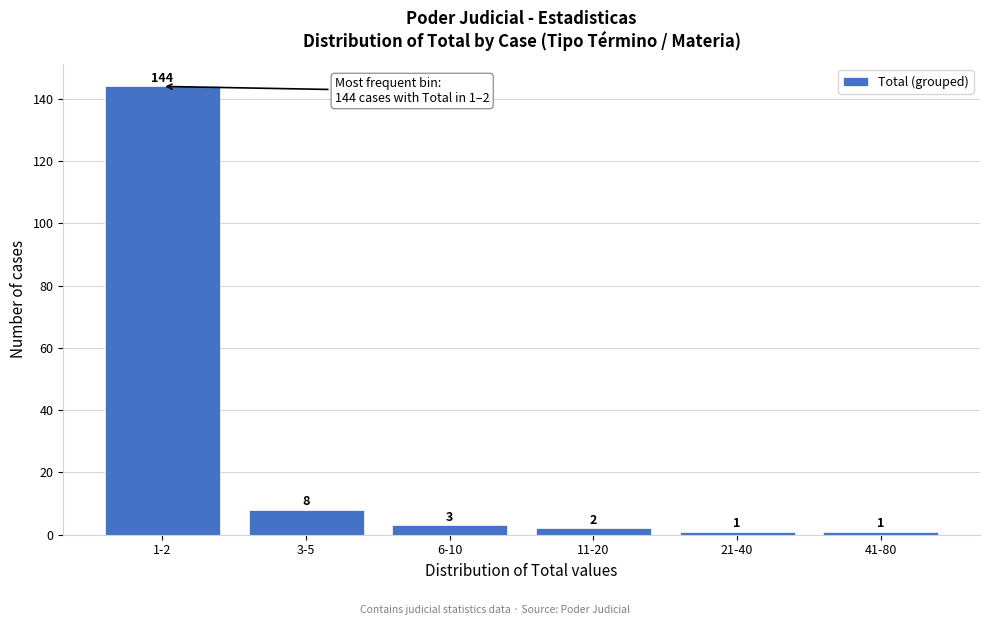

Reading right to left, extract all data points from this chart.

1	1	2	3	8	144